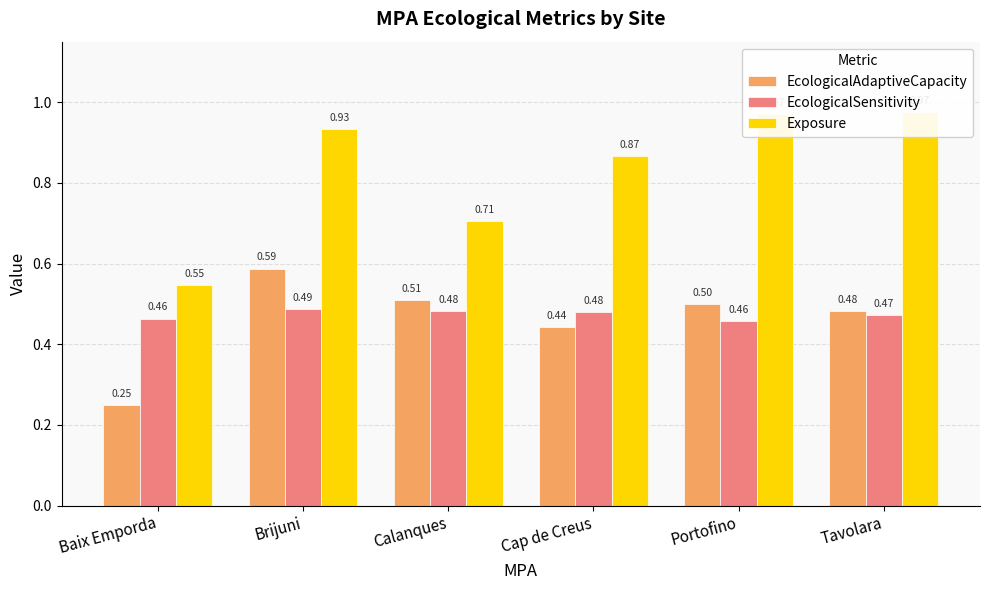

Reading left to right, transcribe all the data shown in this chart.

EcologicalAdaptiveCapacity: 0.2	0.6	0.5	0.4	0.5	0.5
EcologicalSensitivity: 0.5	0.5	0.5	0.5	0.5	0.5
Exposure: 0.5	0.9	0.7	0.9	1.0	1.0